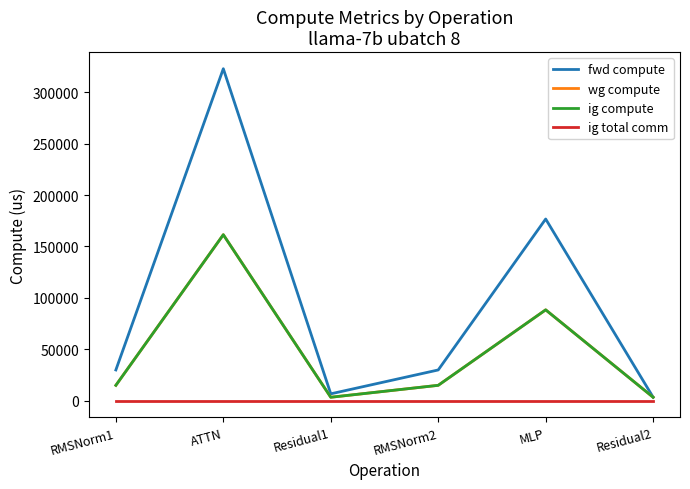

Does the chart display data point markers on the line(s)?

No